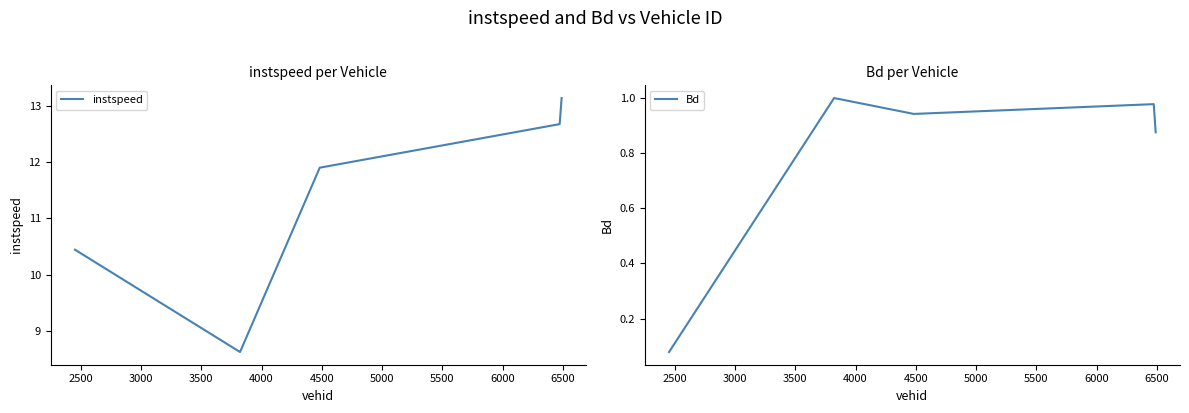

What is the maximum value for instspeed?

13.1